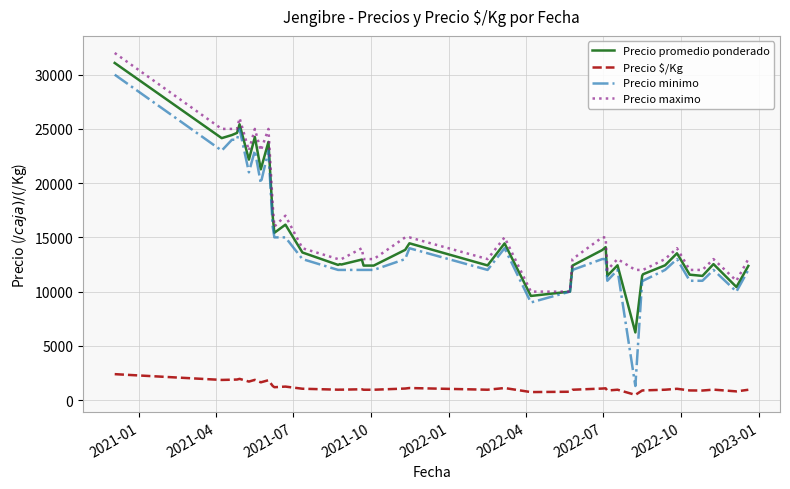

What is the minimum value for Precio promedio ponderado?

6238